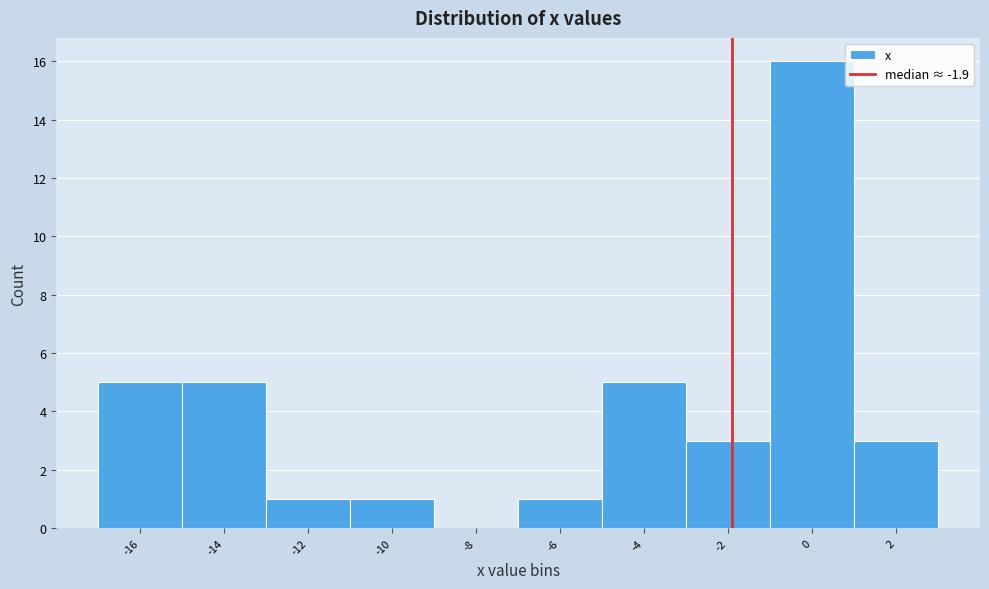

What is the height of the bar covering -5 to -3 on the x-axis? The values are not printed on the chart, so give them approximately, as read against the axis.

5